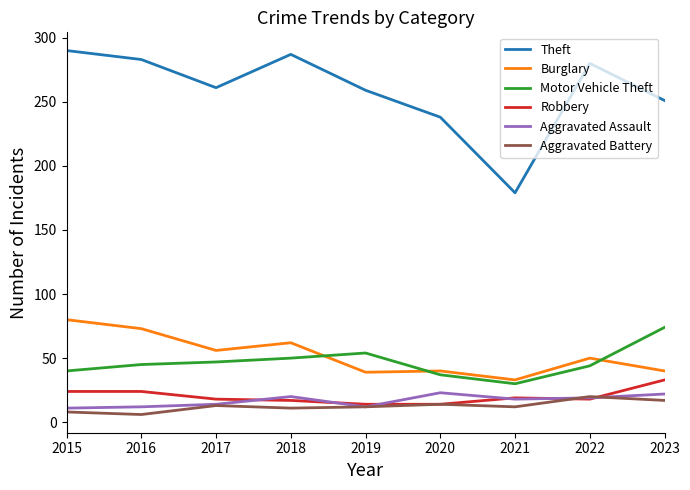

The Aggravated Battery series shows 12 at 2021. True or false?

True